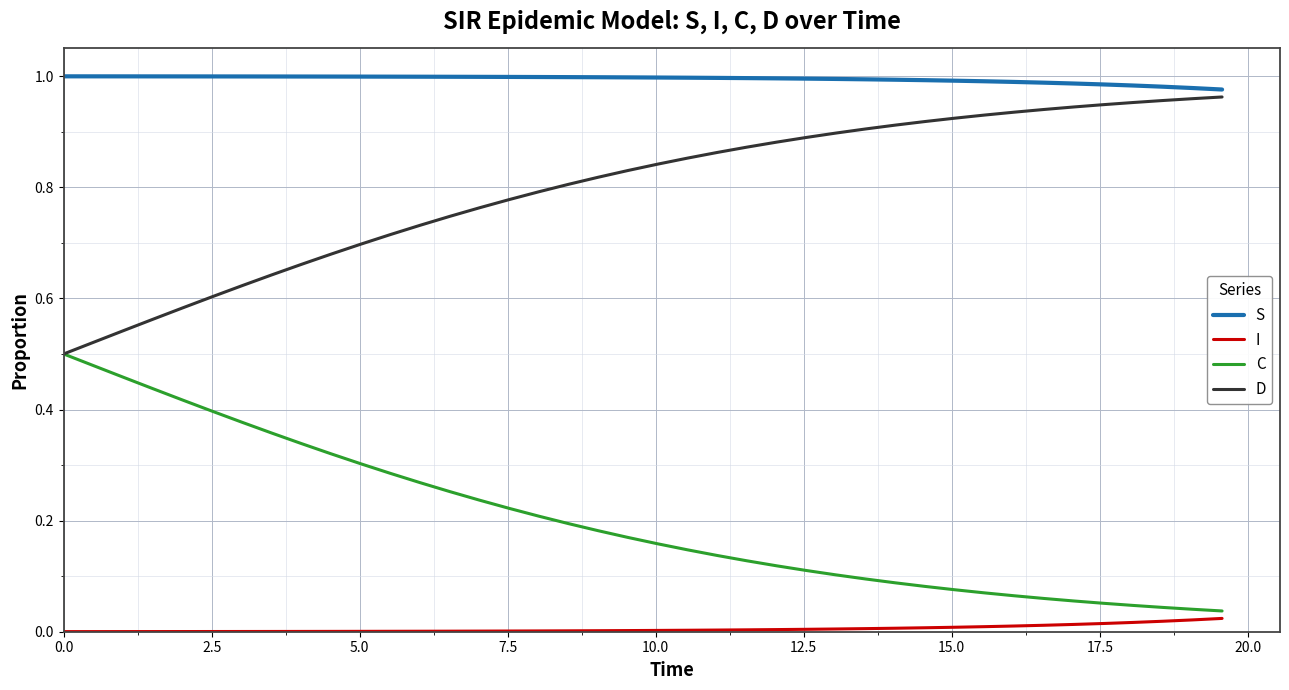

Which series has the largest total across all categories?

S